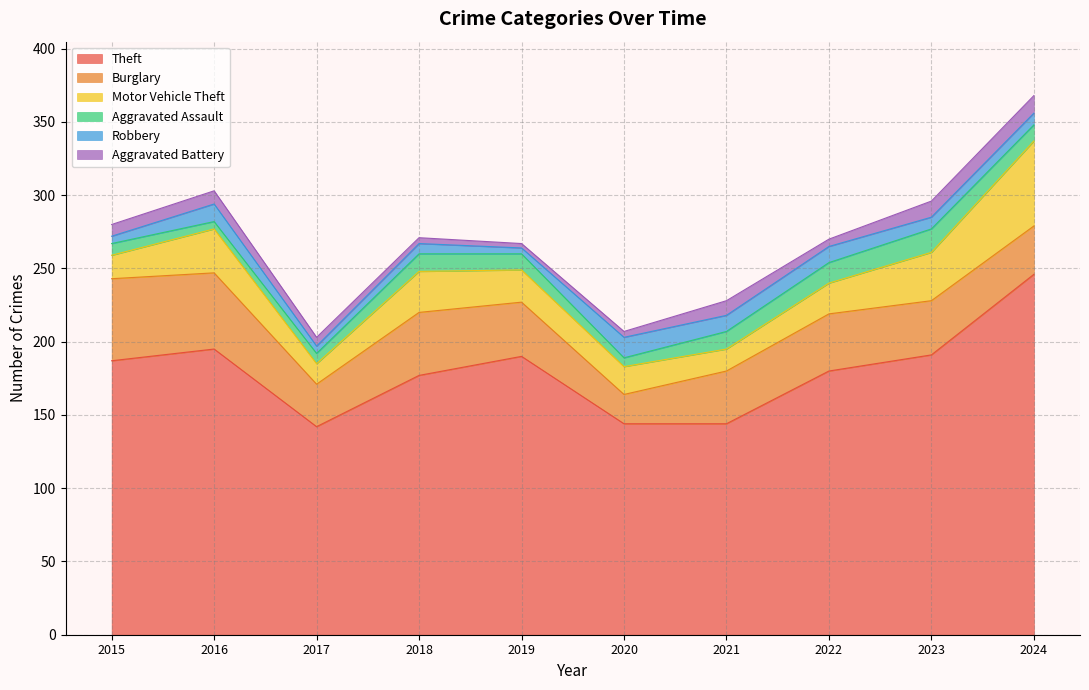

In Burglary, how many points are lower than both neighbors (excluding endpoints)?

2